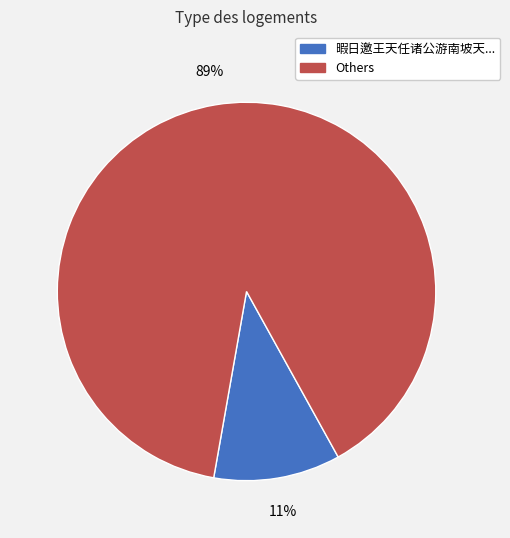

Is it true that 暇日邀王天任诸公游南坡天... is 1% of the pie?

False